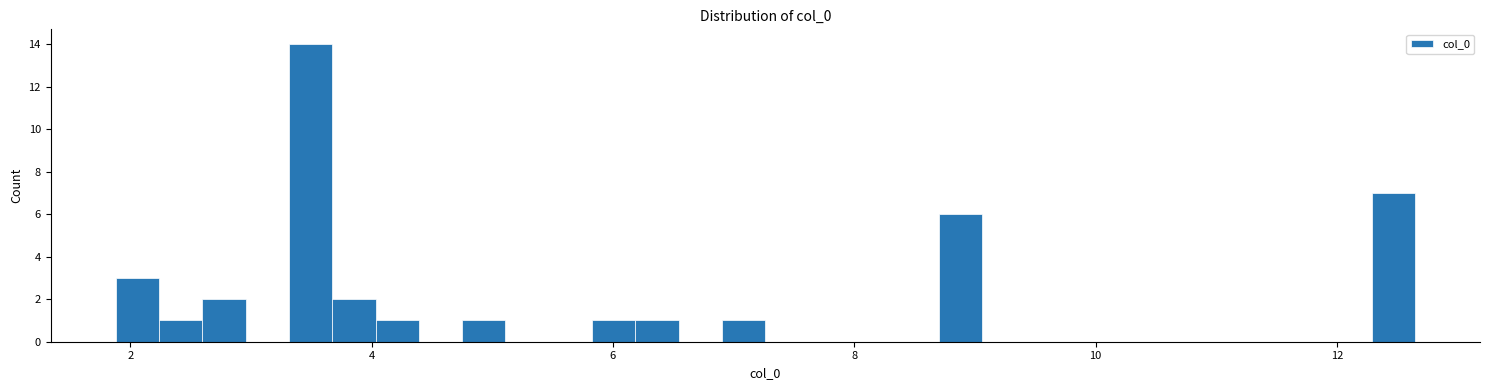

Around what value on the x-axis is the tallest bar? Give the approximate position of its centre, as read against the axis.

3.4